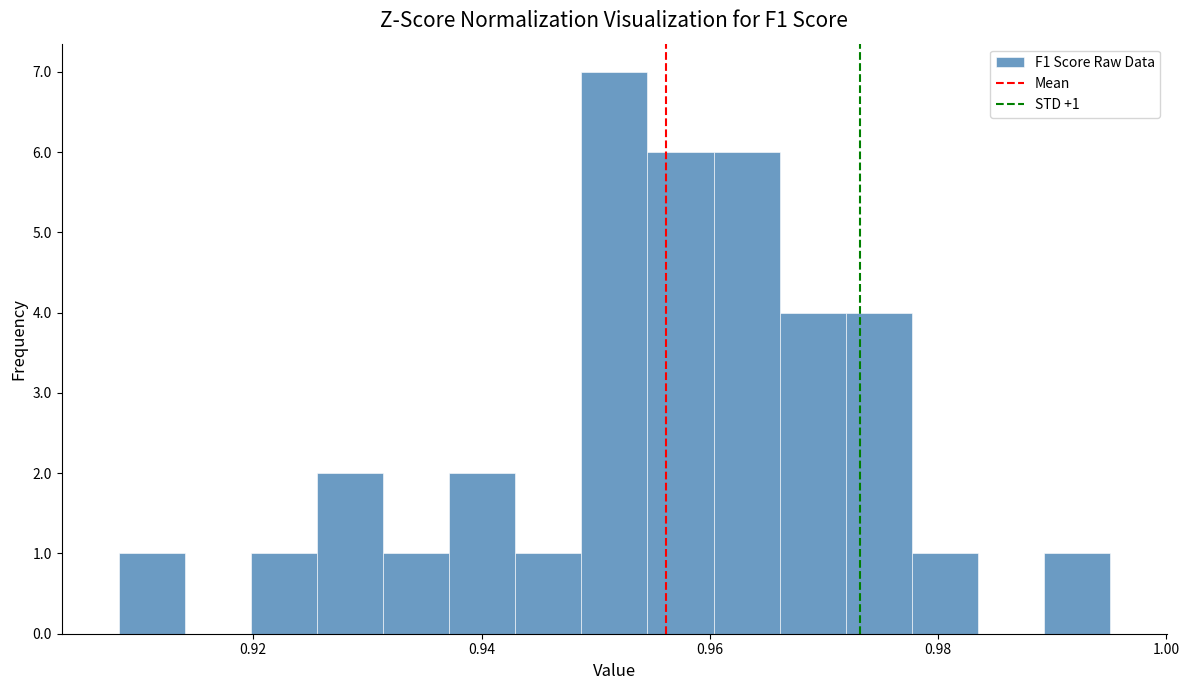

Around what value on the x-axis is the tallest bar? Give the approximate position of its centre, as read against the axis.

0.952